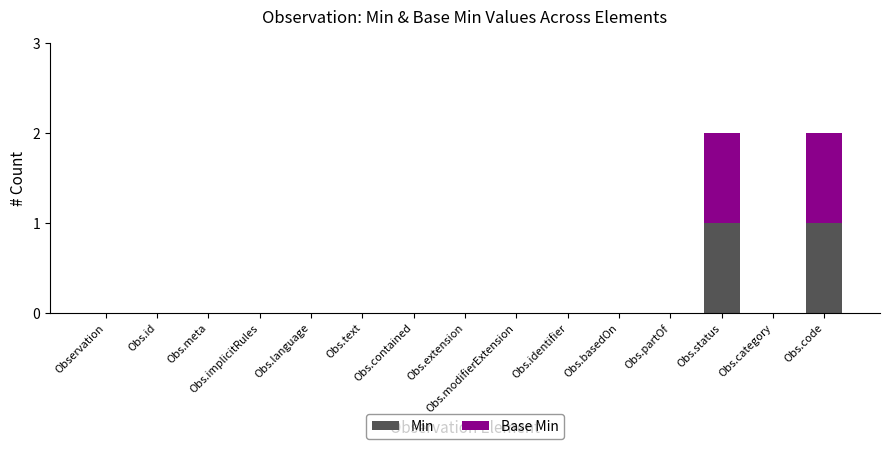

Count the number of categories in the chart.

15